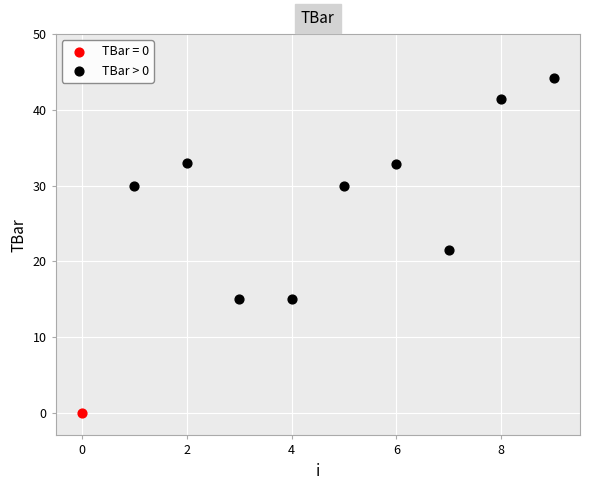

What are all the series names shown in the legend?

TBar = 0, TBar > 0